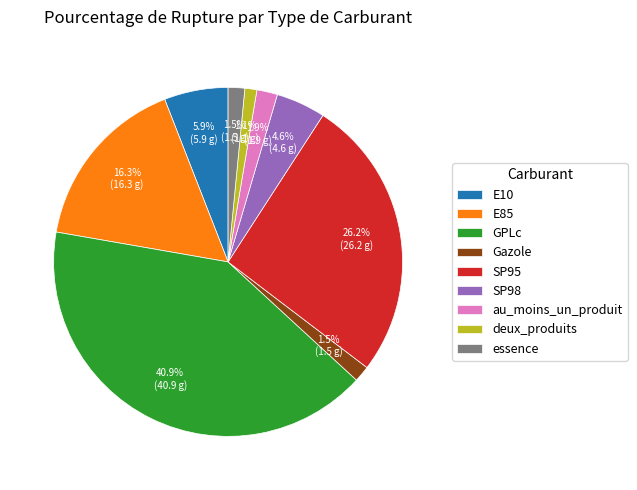

Which category has the biggest portion of the pie?

GPLc